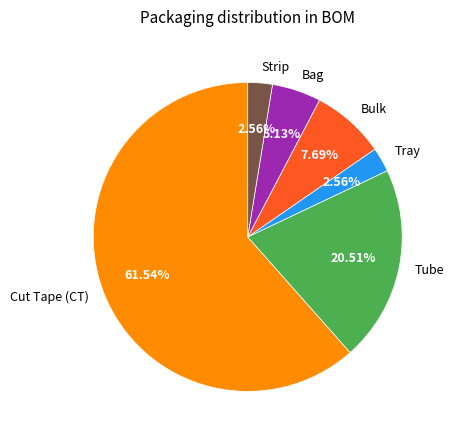

True or false: Bulk accounts for 1% of the total.

False